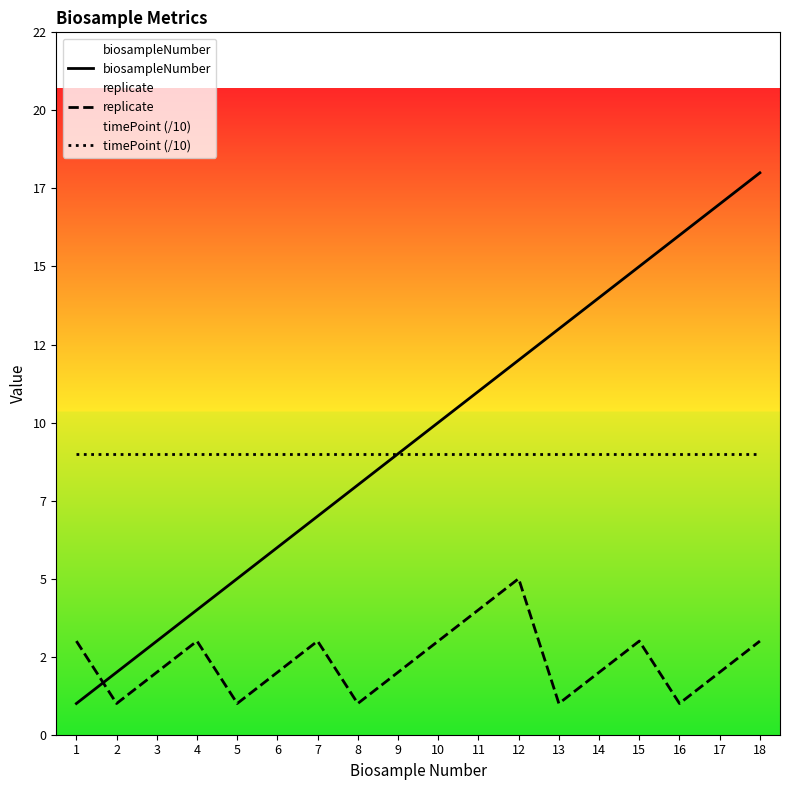

Is it true that biosampleNumber equals 9 at 18?

False